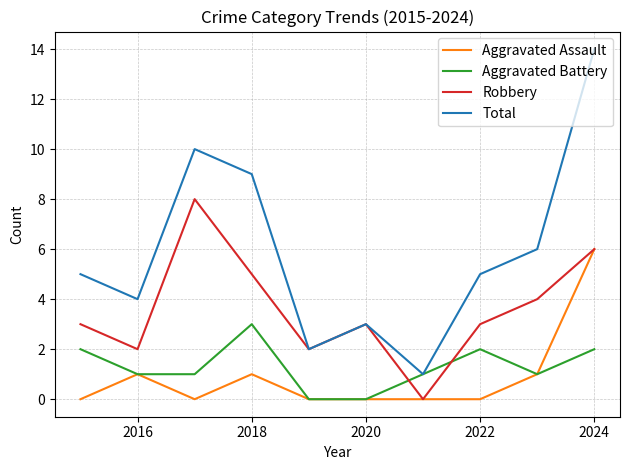

Which series has the widest spread of values?

Total